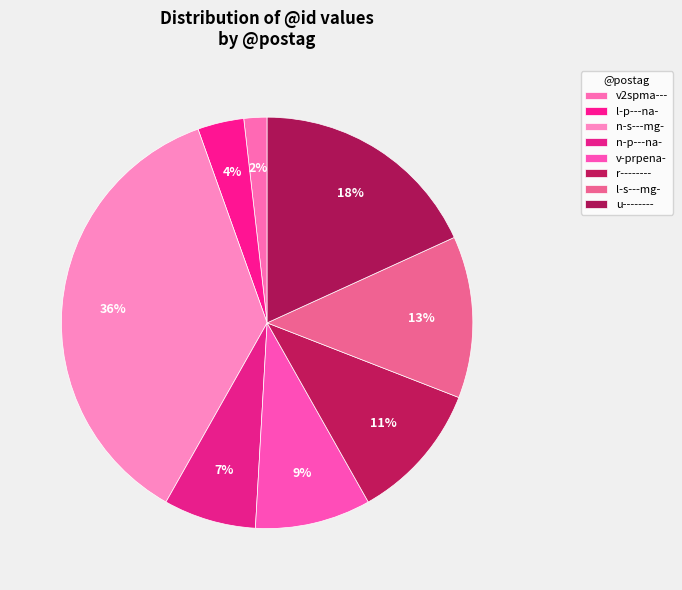

What percentage is the n-p---na- slice, to the nearest percent?

7%